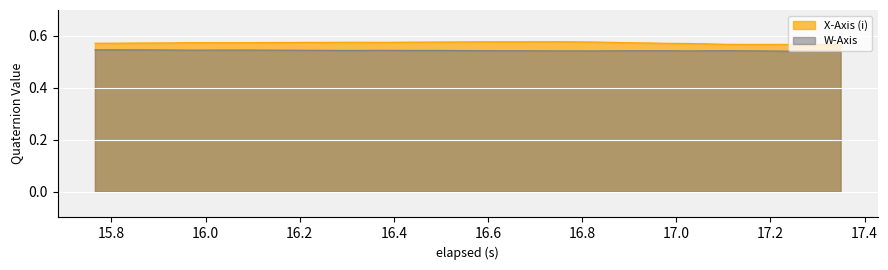

In X-Axis (i), how many points are lower than both neighbors (excluding endpoints)?

2